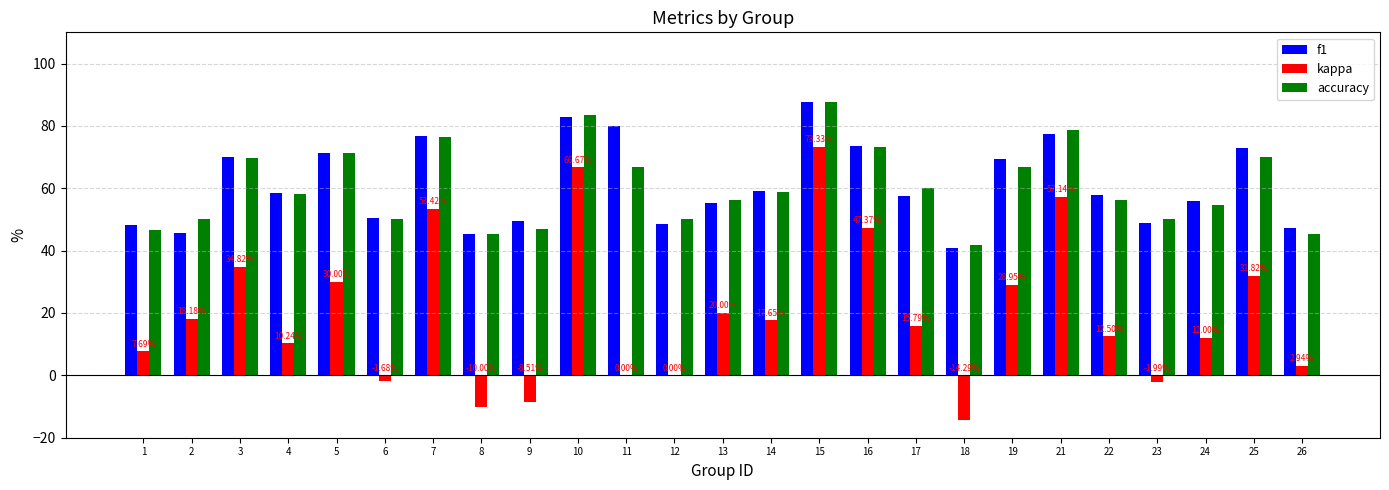

What is the sum of all kappa values?

504.0